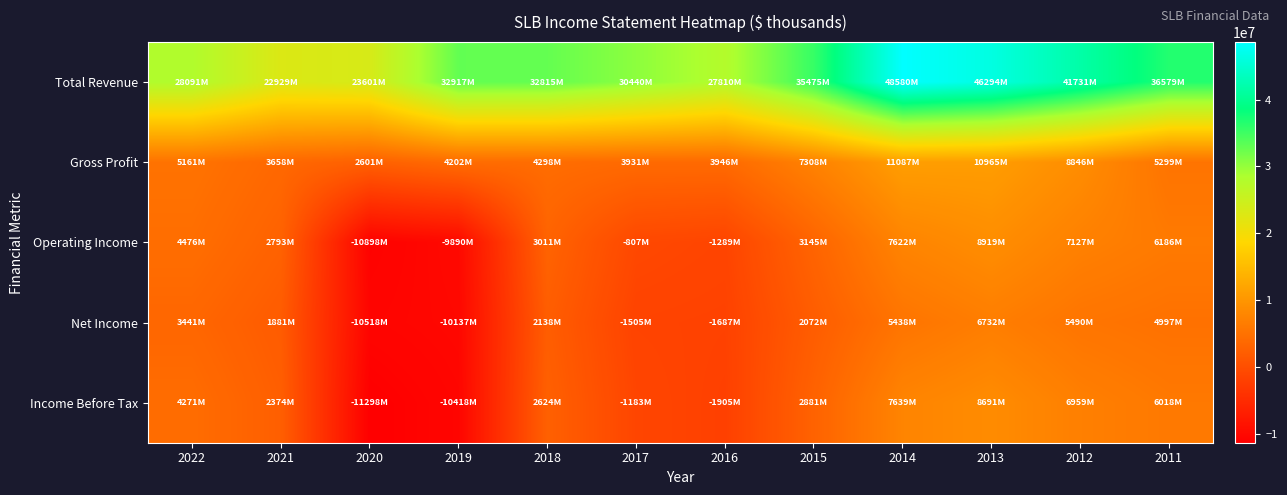

What is the smallest value displayed?

-11298000